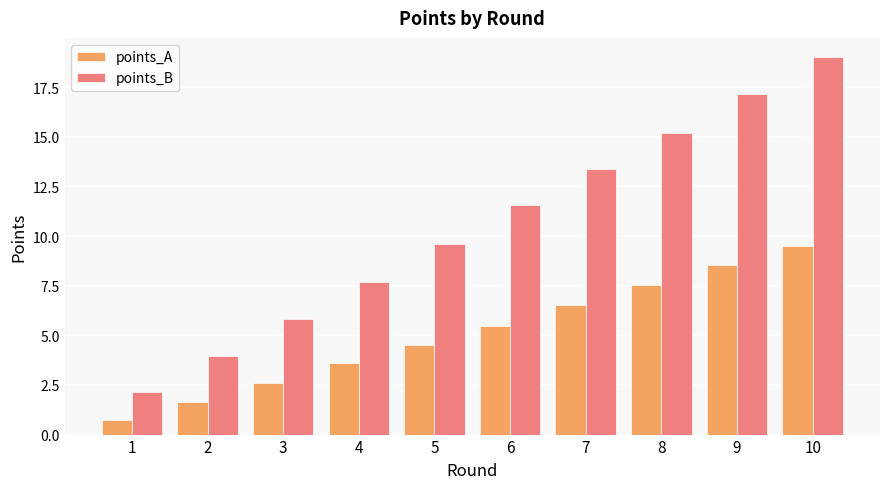

How many groups of bars are there?

10